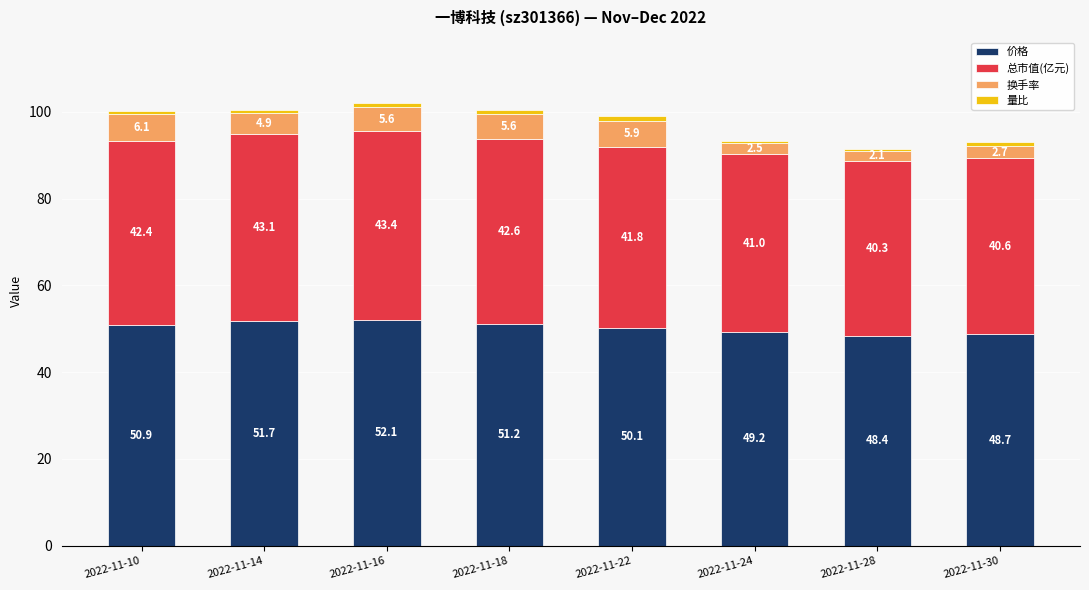

At which label does 价格 first exceed 50?

2022-11-10